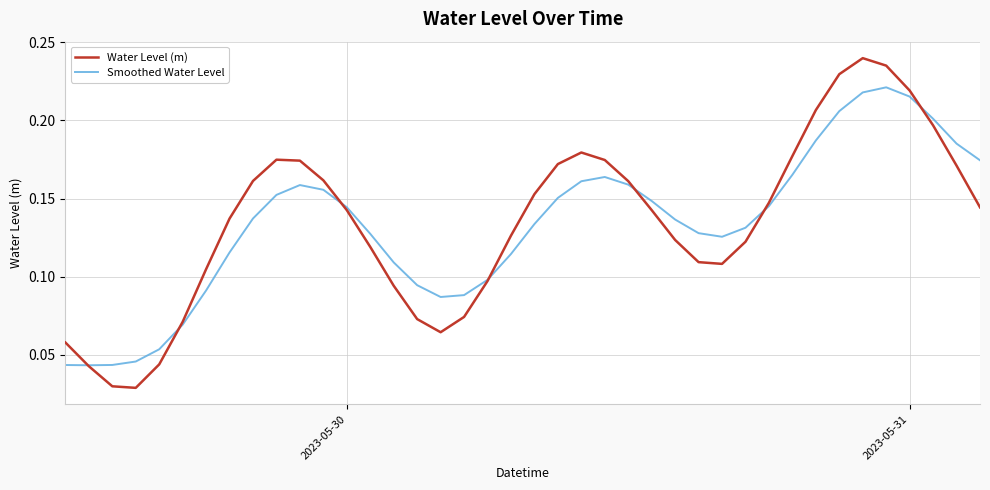

How many Water Level (m) values are between 0 and 1?

40